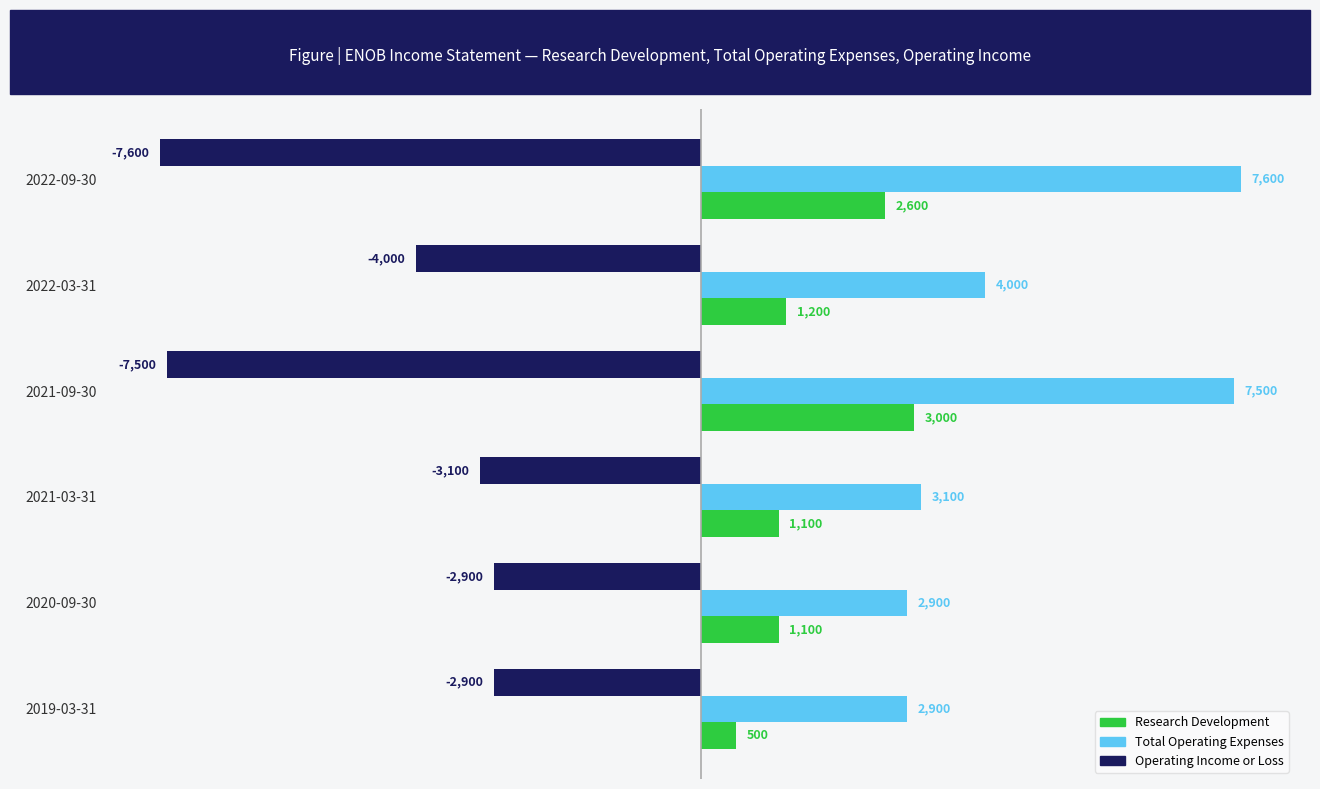

The Operating Income or Loss series shows -7600 at 2022-09-30. True or false?

True